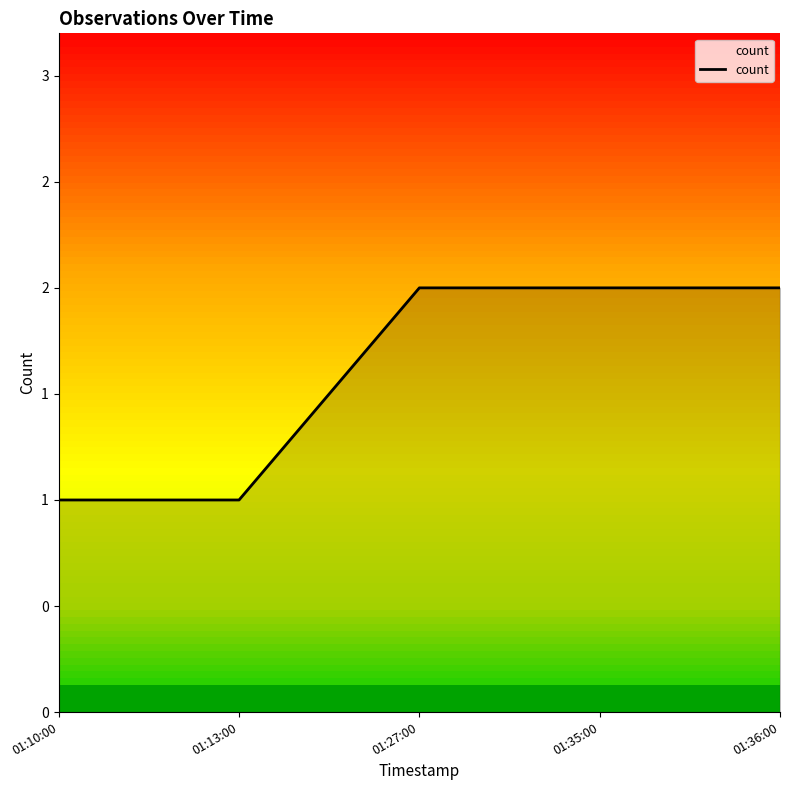

What is the approximate value at 01:27:00?

2